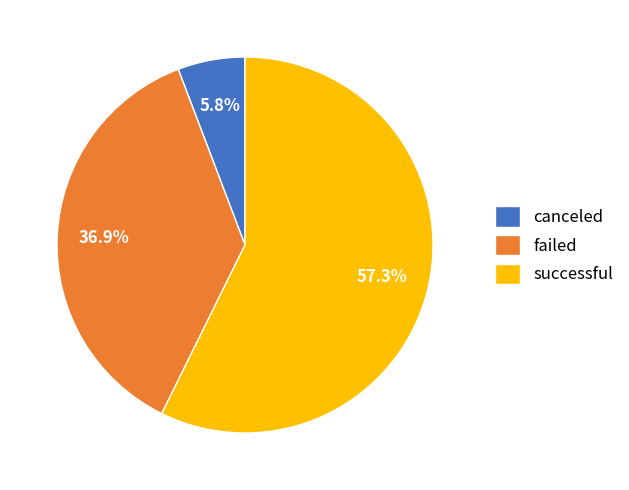

Which has a higher value, failed or successful?

successful